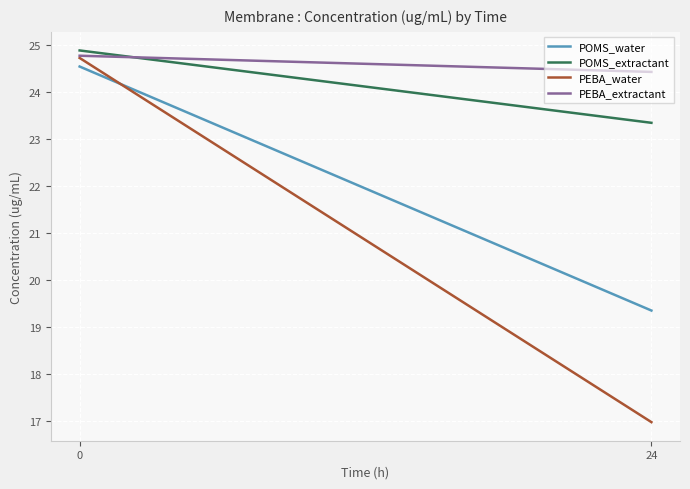

How many values in the PEBA_water series exceed 24?

1